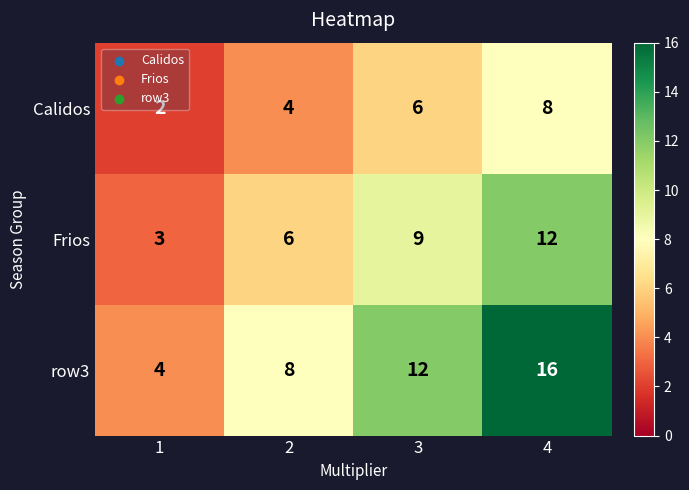

What is the sum of the Calidos values at 4 and 3?

14